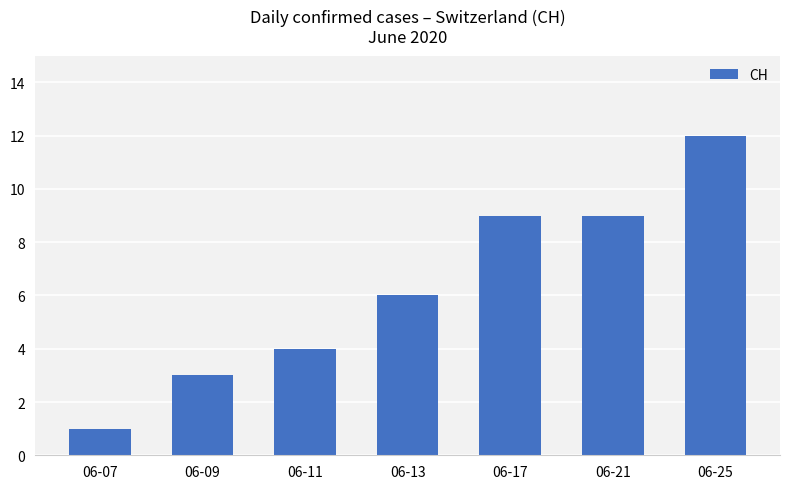

The value at 06-13 is 1. True or false?

False